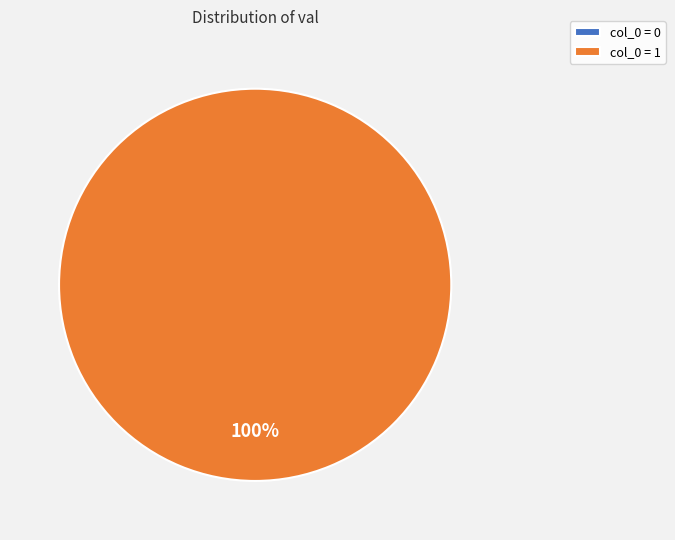

How many slices are in this pie chart?

2